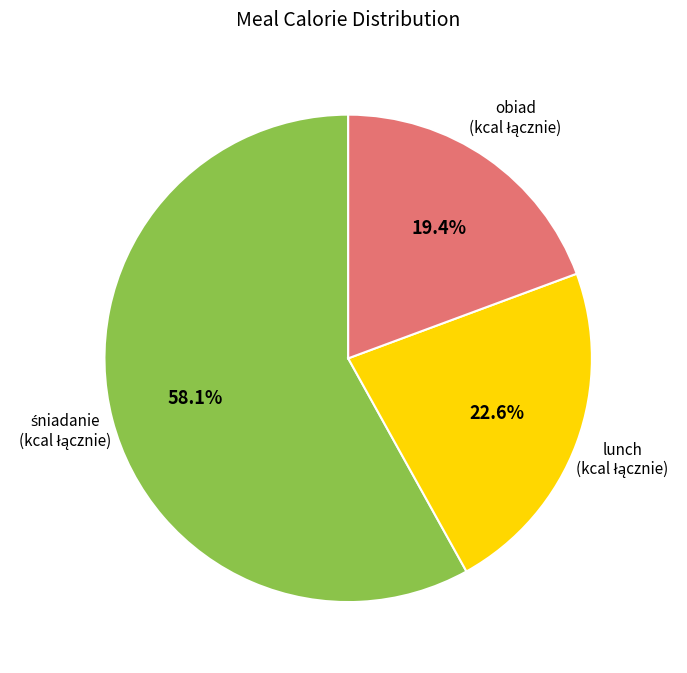

Does any single category account for the majority?

Yes